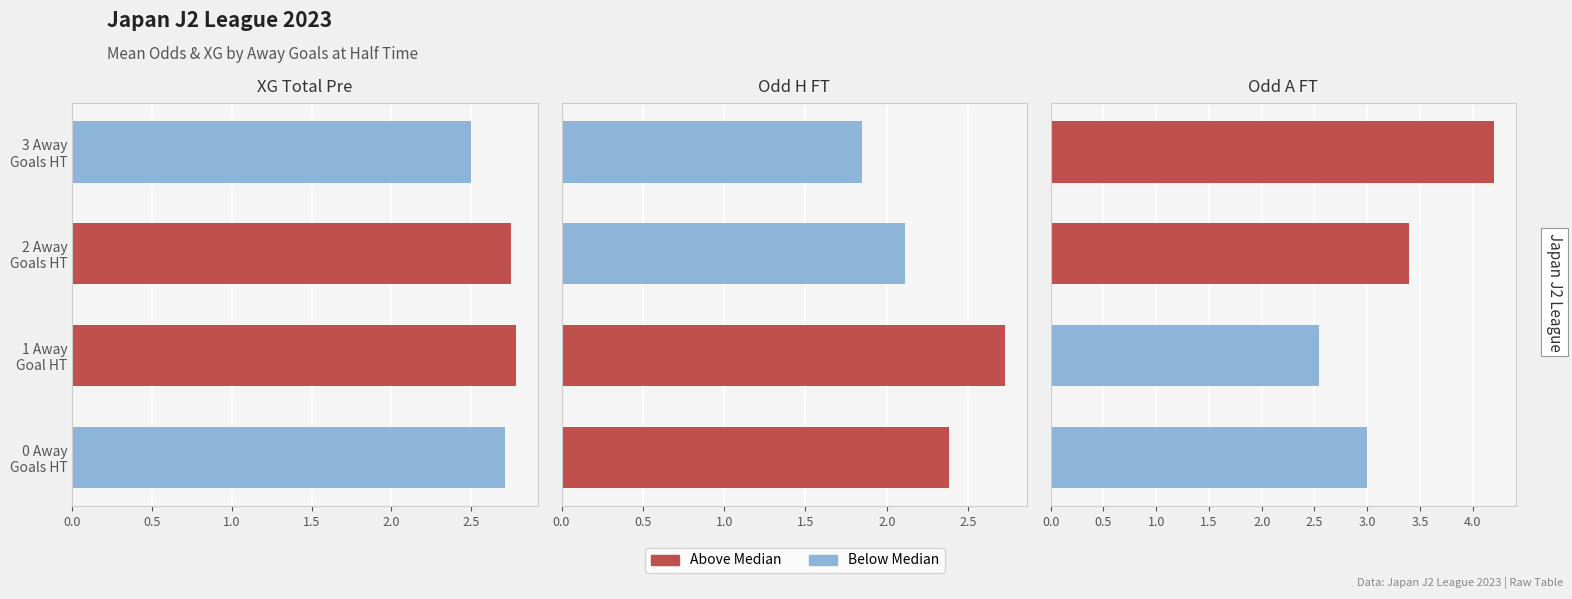

What is the spread (max minus min) of values at 3 Away Goals HT?

2.4